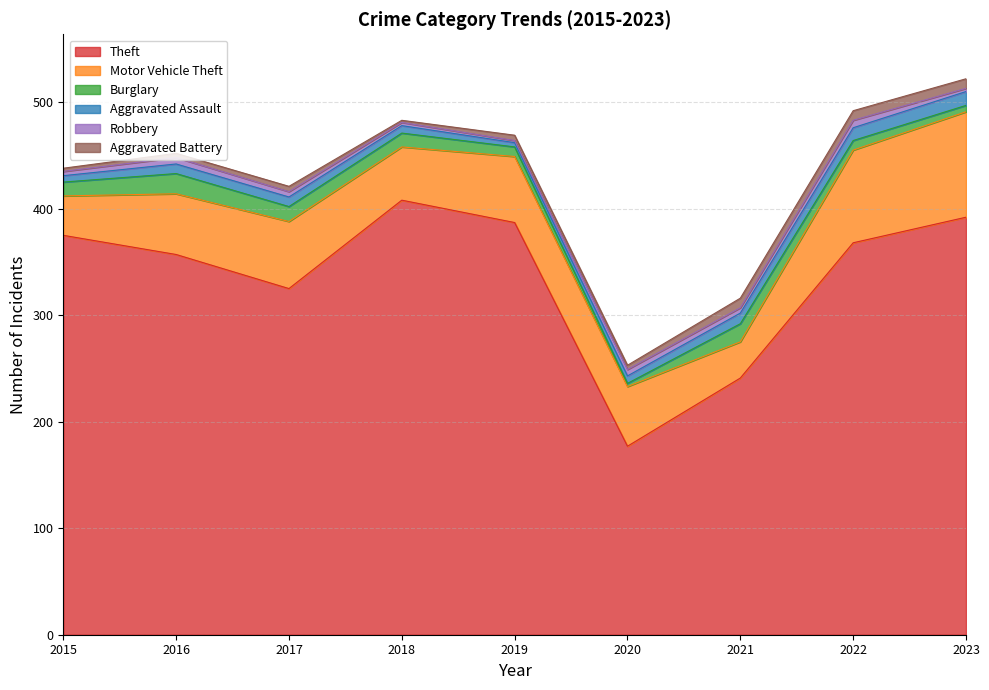

Does the chart have visible grid lines?

Yes